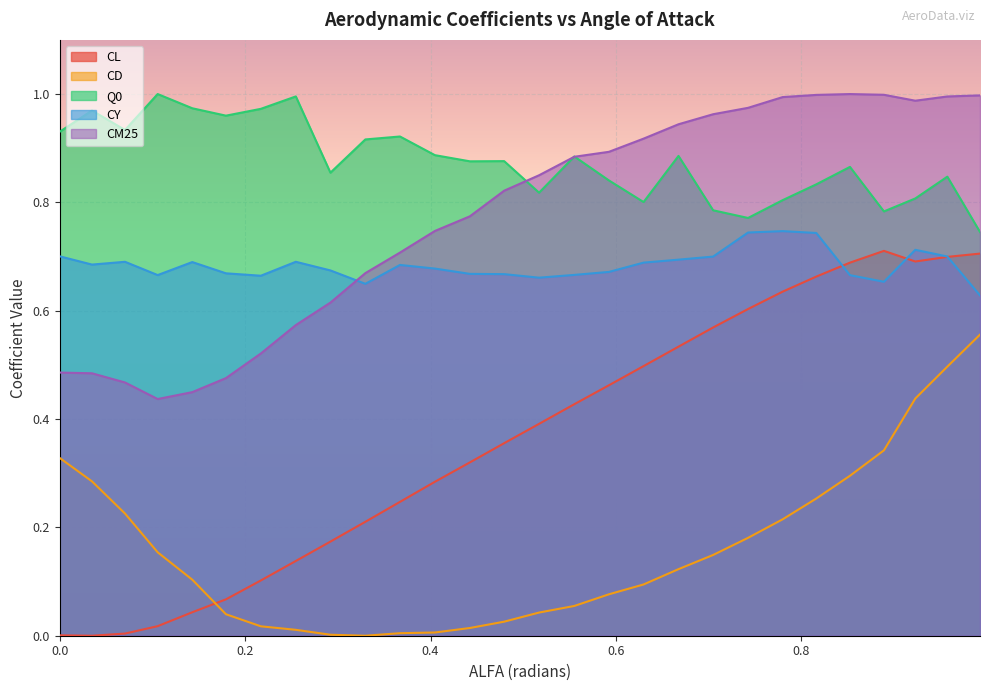

Which series has the largest range (max minus min)?

CL